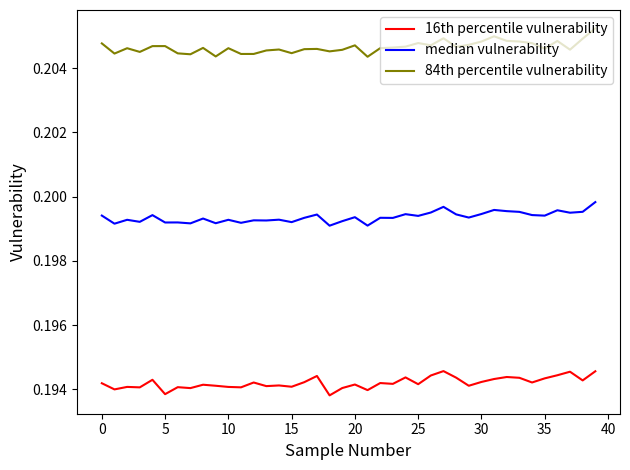

True or false: 84th percentile vulnerability and median vulnerability intersect in this chart.

False